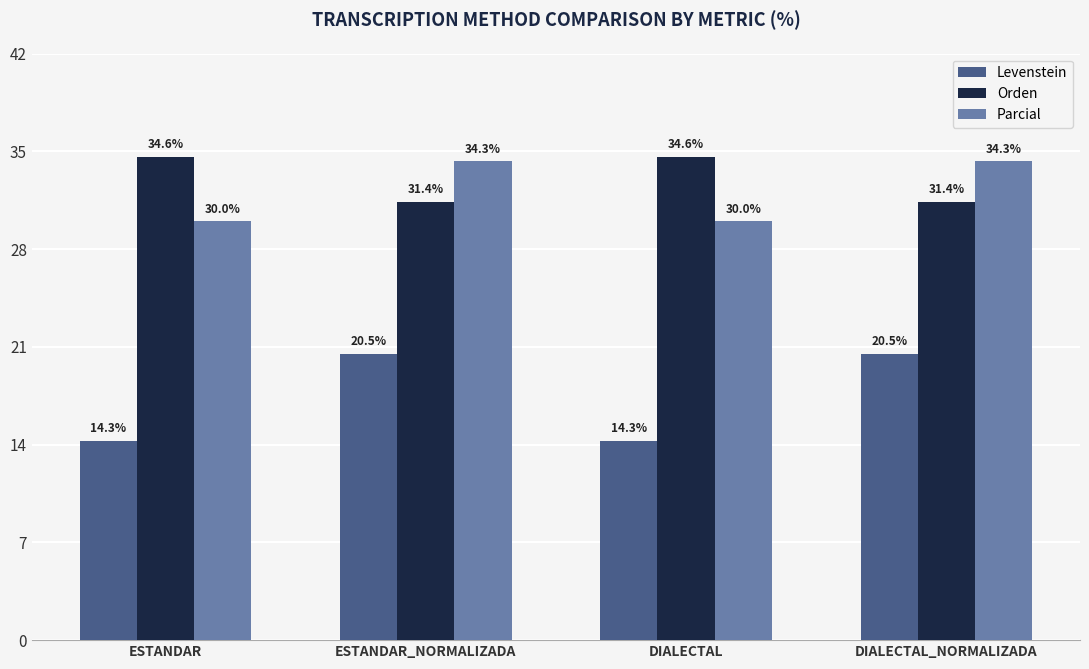

What is the label of the 1st bar from the right?

DIALECTAL_NORMALIZADA